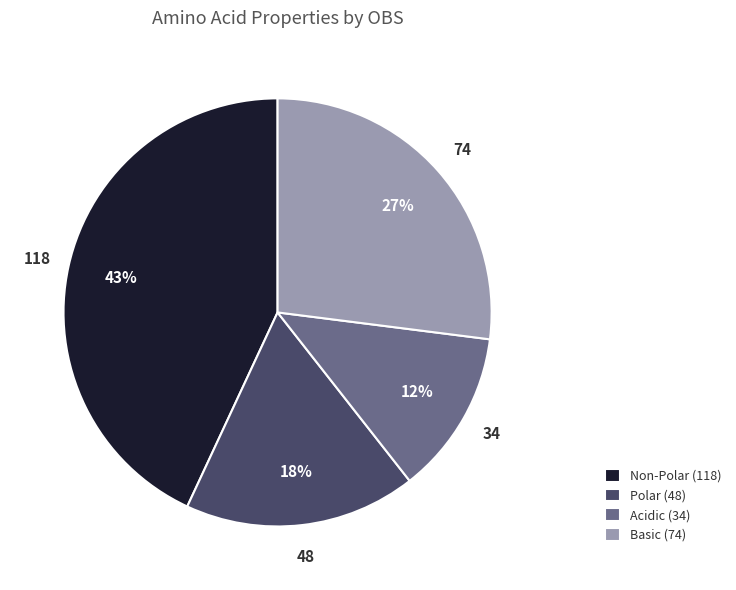

To the nearest percent, what is the combined percentage of Polar (48) and Basic (74)?

45%